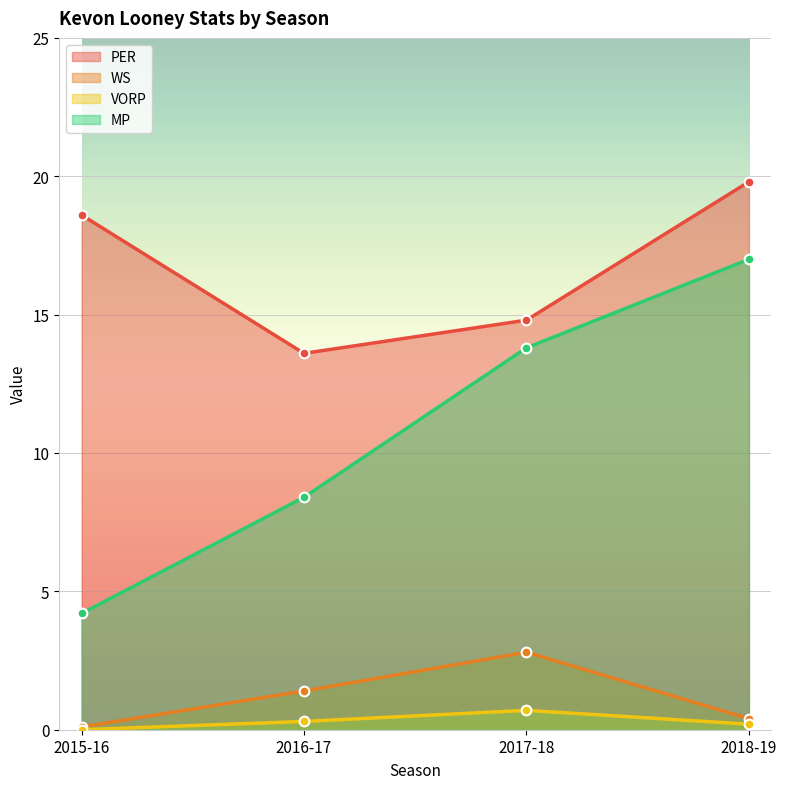

At which category is the sum across all series the highest?

2018-19